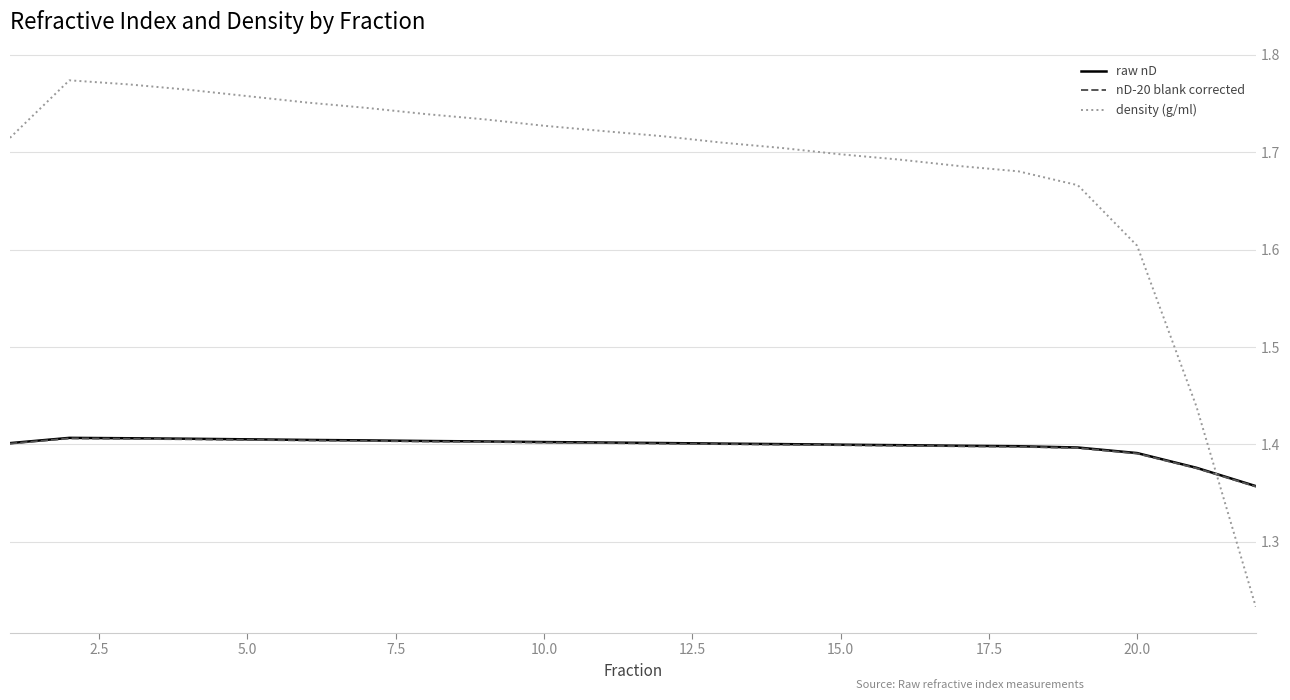

How many intersections are there between density (g/ml) and nD-20 blank corrected?

1